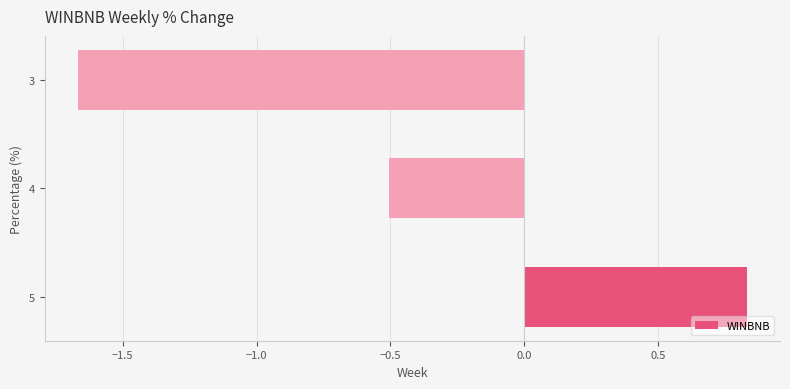

At which category does the chart reach its minimum across all series?

3